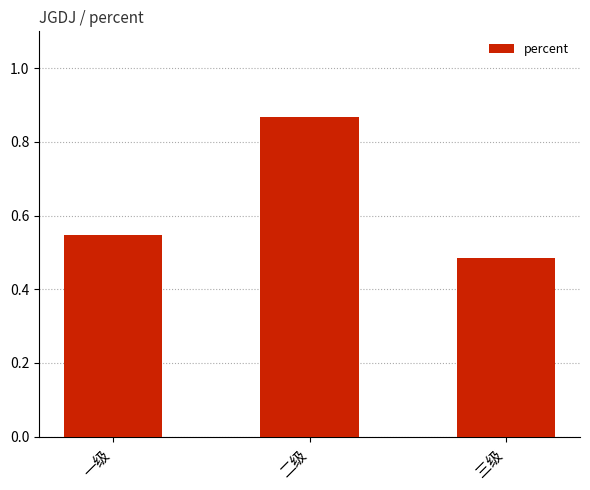

Count the number of data series in this chart.

1